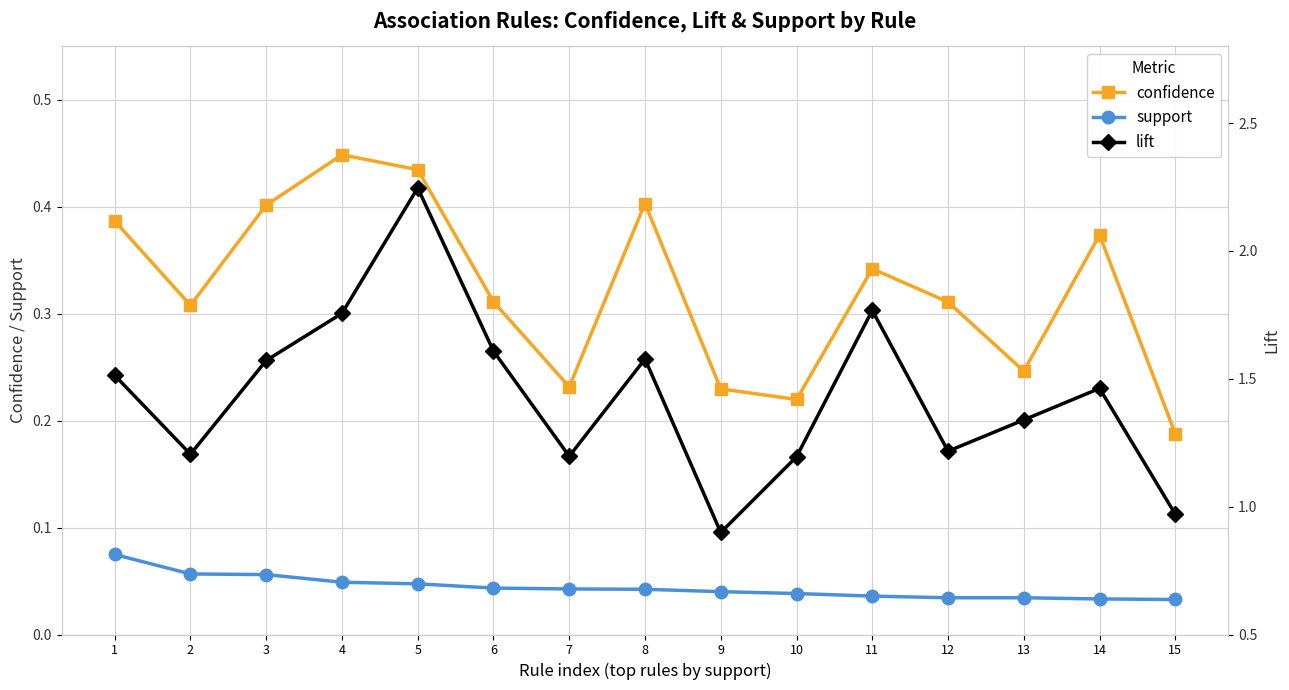

At which category does confidence reach its first local valley?

2